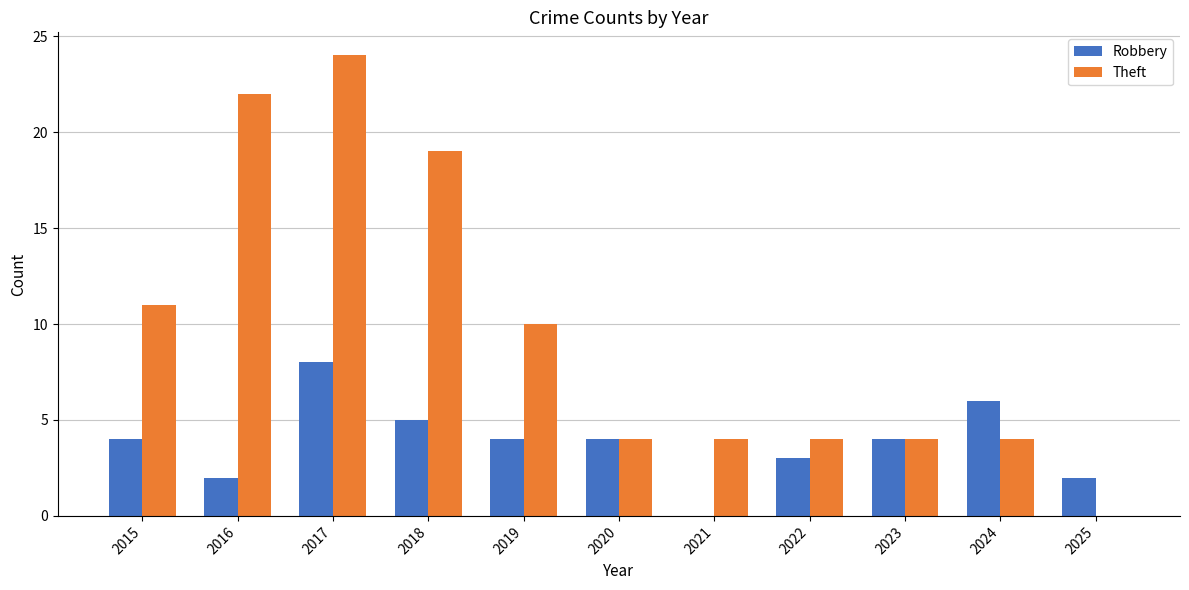

Count the number of data series in this chart.

2